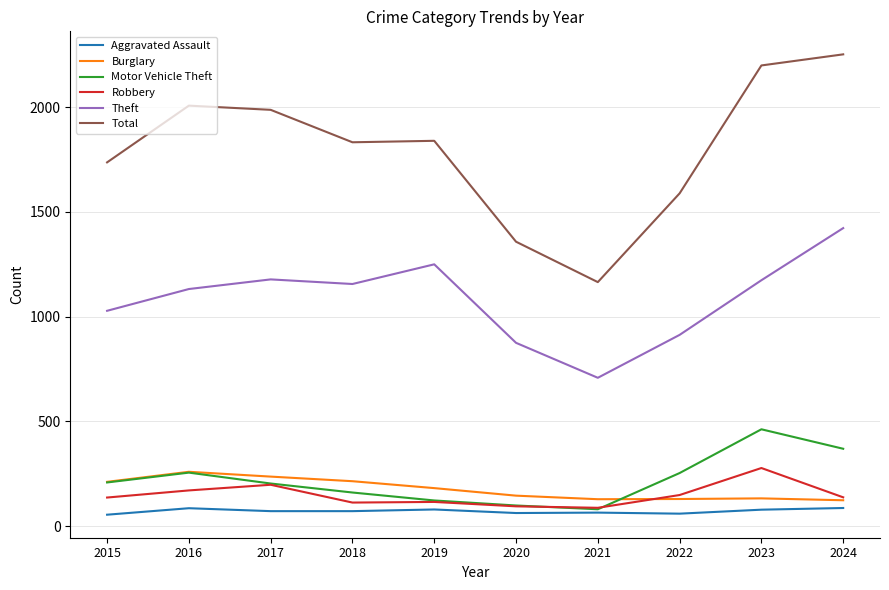

What is the difference between the second highest and minimum values in the Aggravated Assault series?

31